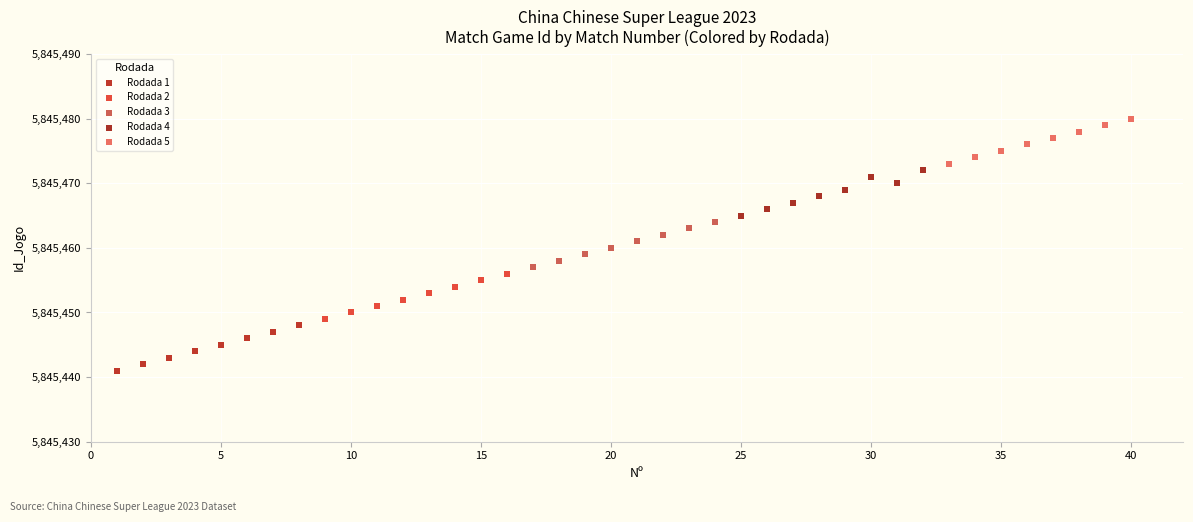

Which series reaches the maximum Y coordinate?

Rodada 5